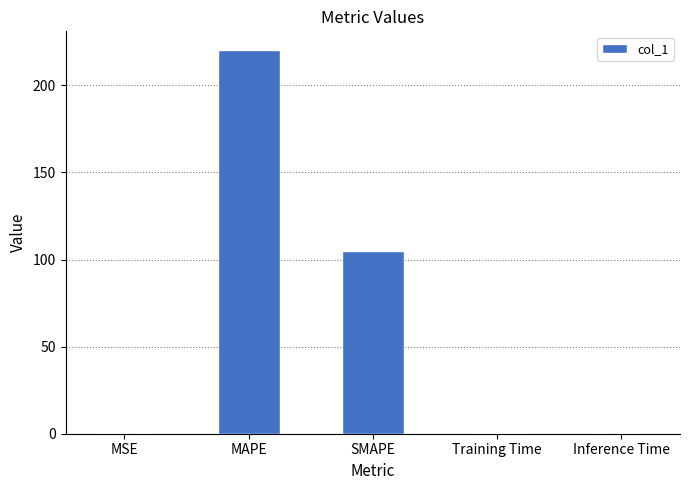

What value does the data have at SMAPE?

104.8